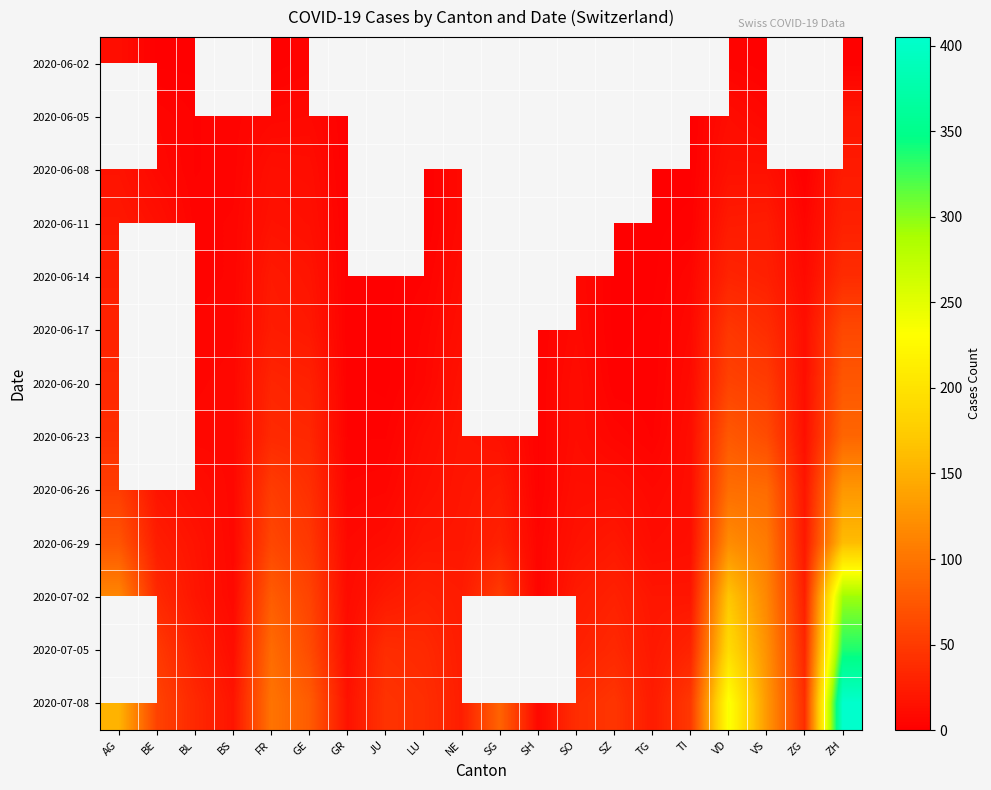

What is the total value across all series at VS?

798.0